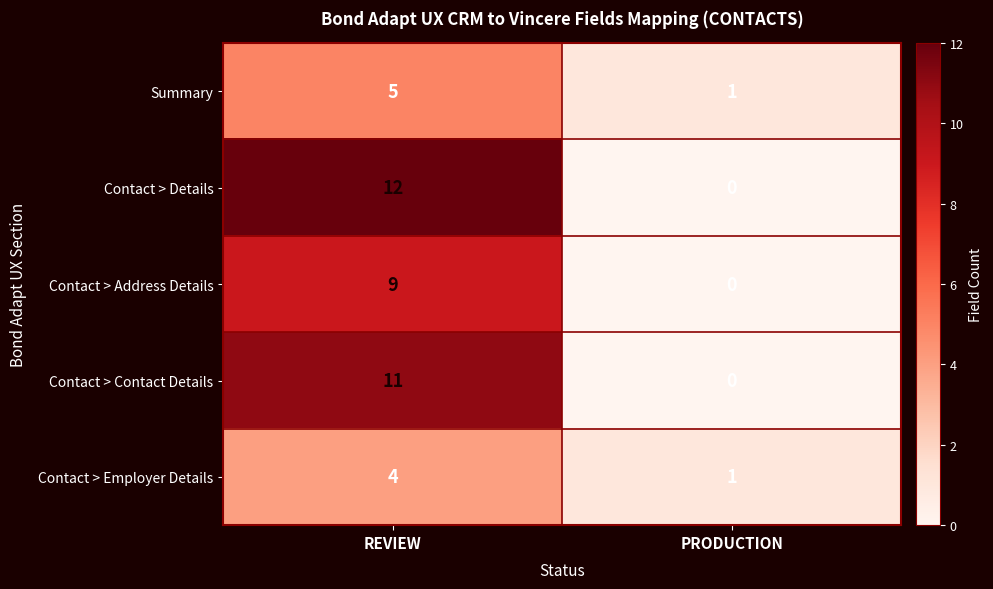

Count the number of categories in the chart.

2